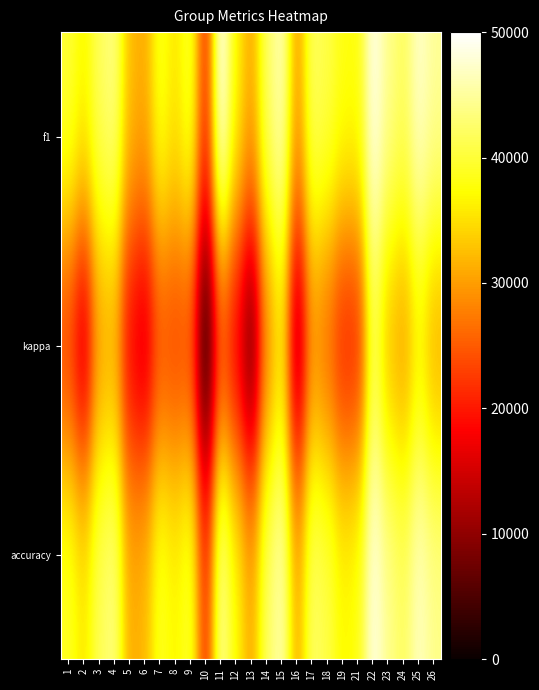

Reading right to left, transcribe all the data shown in this chart.

f1: 26=44857.1	25=47392.9	24=41857.1	23=44250.0	22=49107.1	21=37928.6	19=38285.7	18=40892.9	17=42250.0	16=29750.0	15=46571.4	14=42214.3	13=30964.3	12=36785.7	11=50000.0	10=21428.6	9=40142.9	8=35464.3	7=39000.0	6=31142.9	5=32464.3	4=43857.1	3=41857.1	2=36928.6	1=40142.9
kappa: 26=30035.7	25=35392.9	24=29214.3	23=31357.1	22=40750.0	21=19535.7	19=19321.4	18=24678.6	17=27928.6	16=9250.0	15=34500.0	14=27107.1	13=5000.0	12=15928.6	11=21428.6	10=0.0	9=22428.6	8=22071.4	7=22821.4	6=13678.6	5=16857.1	4=30035.7	3=29392.9	2=12892.9	1=21428.6
accuracy: 26=44142.9	25=46928.6	24=41928.6	23=44250.0	22=48750.0	21=38107.1	19=37071.4	18=40892.9	17=42535.7	16=30964.3	15=46142.9	14=42178.6	13=30964.3	12=37285.7	11=45250.0	10=21428.6	9=40142.9	8=36750.0	7=39285.7	6=32142.9	5=31178.6	4=43750.0	3=41607.1	2=35714.3	1=39285.7